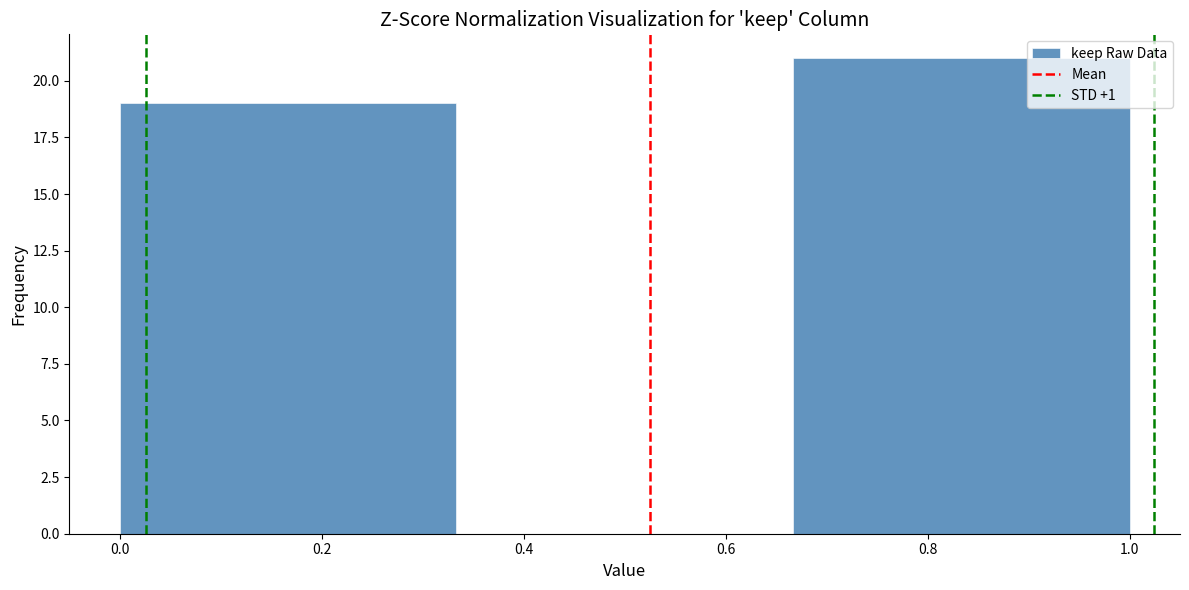

How tall is the bar that spans 0.00 to 0.34 on the x-axis? Neither the bar edges nor the heights are printed on the chart, so give them approximately, as read against the axes.

19